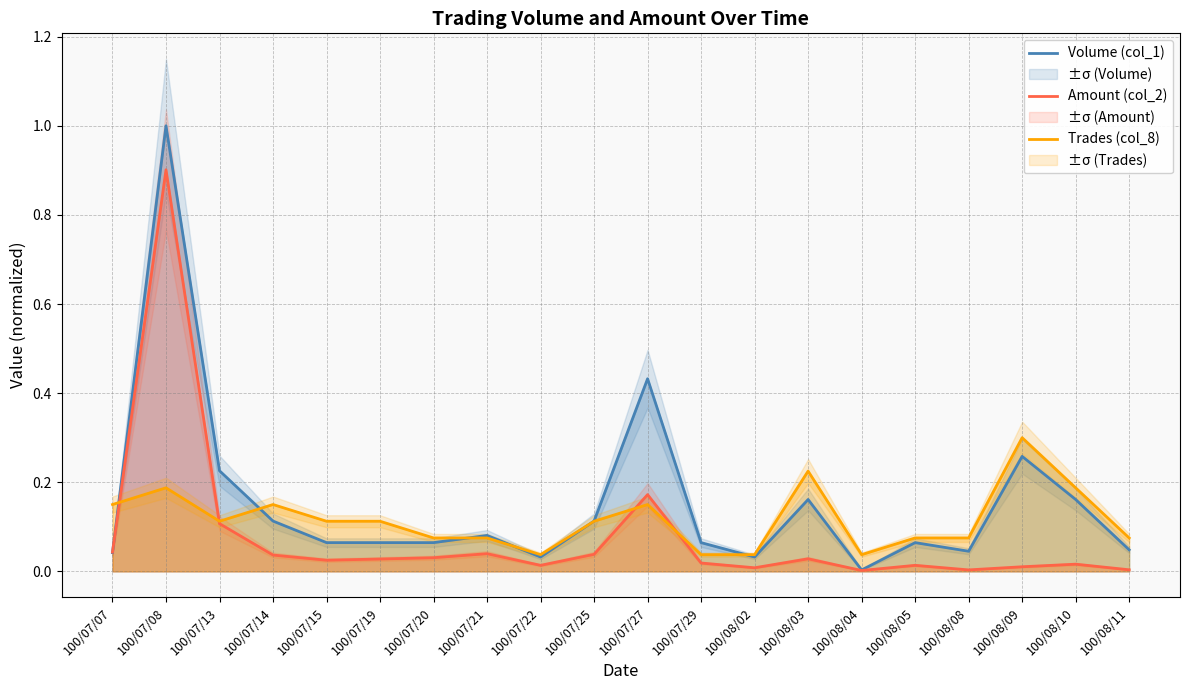

Reading left to right, what are all the values shown in this chart?

Volume (col_1): 100/07/07=0.0	100/07/08=1.0	100/07/13=0.2	100/07/14=0.1	100/07/15=0.1	100/07/19=0.1	100/07/20=0.1	100/07/21=0.1	100/07/22=0.0	100/07/25=0.1	100/07/27=0.4	100/07/29=0.1	100/08/02=0.0	100/08/03=0.2	100/08/04=0.0	100/08/05=0.1	100/08/08=0.0	100/08/09=0.3	100/08/10=0.2	100/08/11=0.0
Amount (col_2): 100/07/07=0.0	100/07/08=0.9	100/07/13=0.1	100/07/14=0.0	100/07/15=0.0	100/07/19=0.0	100/07/20=0.0	100/07/21=0.0	100/07/22=0.0	100/07/25=0.0	100/07/27=0.2	100/07/29=0.0	100/08/02=0.0	100/08/03=0.0	100/08/04=0.0	100/08/05=0.0	100/08/08=0.0	100/08/09=0.0	100/08/10=0.0	100/08/11=0.0
Trades (col_8): 100/07/07=0.1	100/07/08=0.2	100/07/13=0.1	100/07/14=0.1	100/07/15=0.1	100/07/19=0.1	100/07/20=0.1	100/07/21=0.1	100/07/22=0.0	100/07/25=0.1	100/07/27=0.1	100/07/29=0.0	100/08/02=0.0	100/08/03=0.2	100/08/04=0.0	100/08/05=0.1	100/08/08=0.1	100/08/09=0.3	100/08/10=0.2	100/08/11=0.1